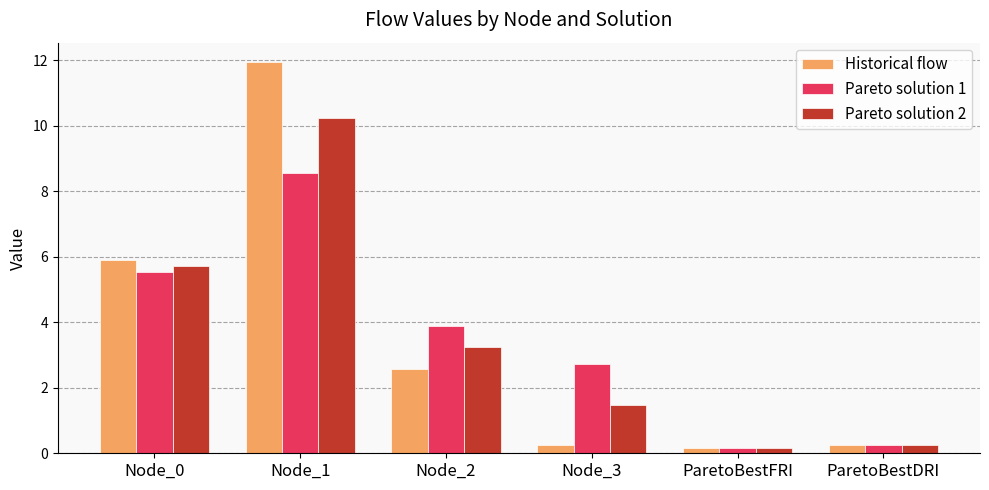

The Historical flow series shows 5.9 at Node_0. True or false?

True